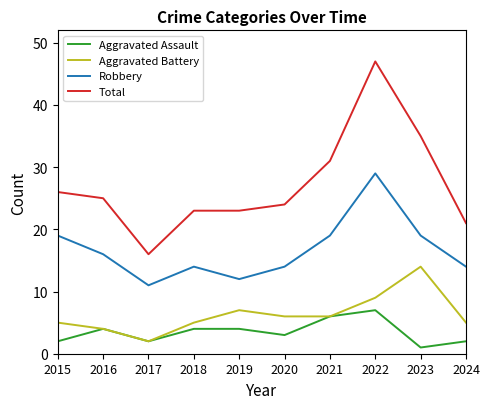

True or false: Aggravated Assault and Robbery cross at least once.

False